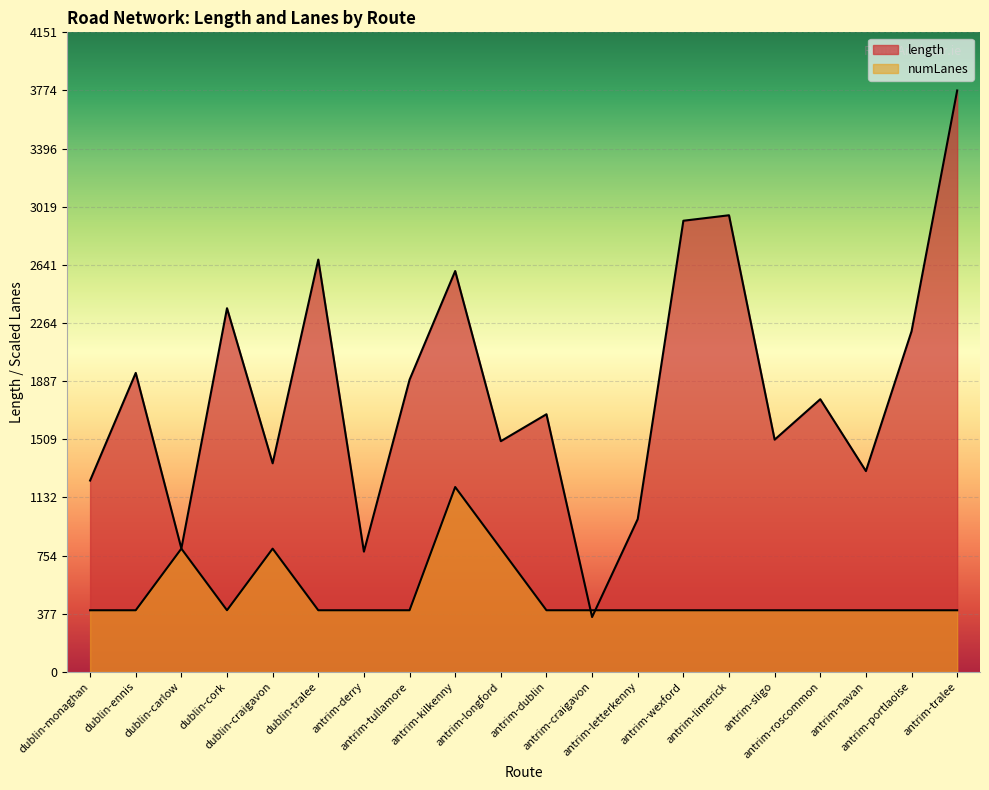

Rank the categories by length value from highest to lowest.

antrim-tralee, antrim-limerick, antrim-wexford, dublin-tralee, antrim-kilkenny, dublin-cork, antrim-portlaoise, dublin-ennis, antrim-tullamore, antrim-roscommon, antrim-dublin, antrim-sligo, antrim-longford, dublin-craigavon, antrim-navan, dublin-monaghan, antrim-letterkenny, dublin-carlow, antrim-derry, antrim-craigavon